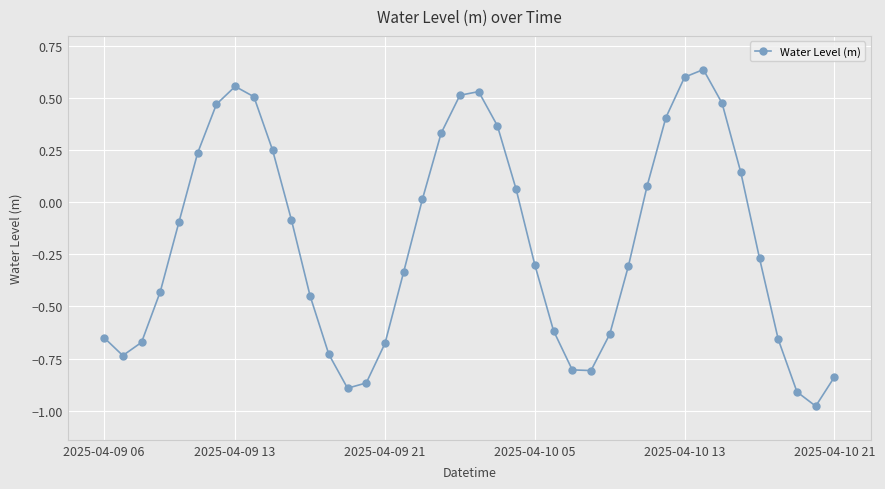

What is the difference between the second highest and second lowest values?

1.5